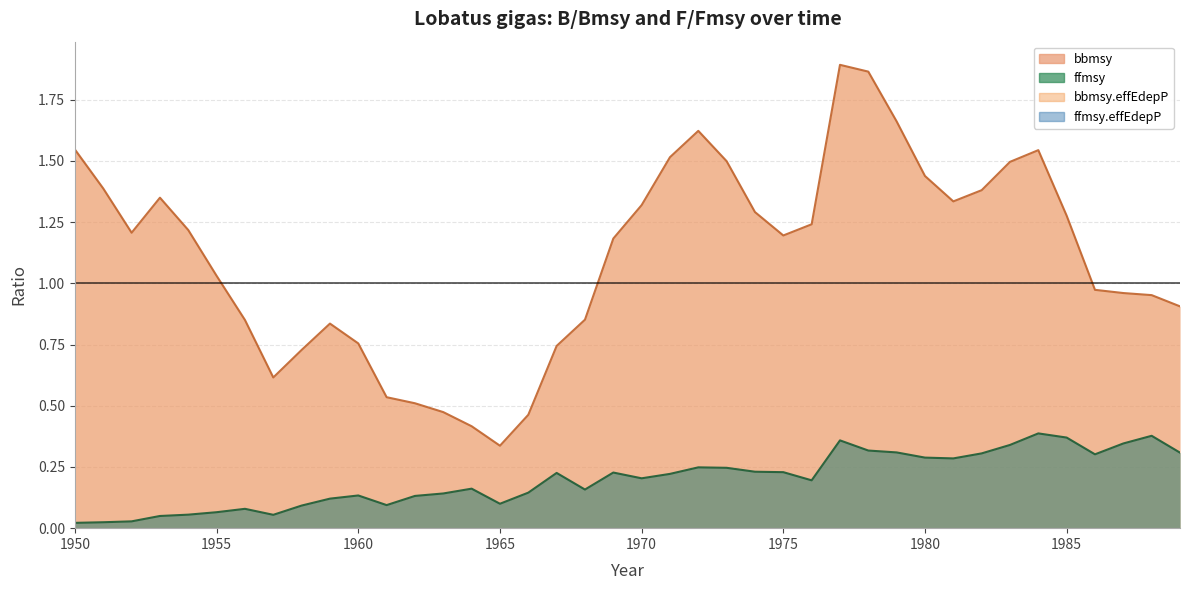

True or false: ffmsy and bbmsy intersect in this chart.

False